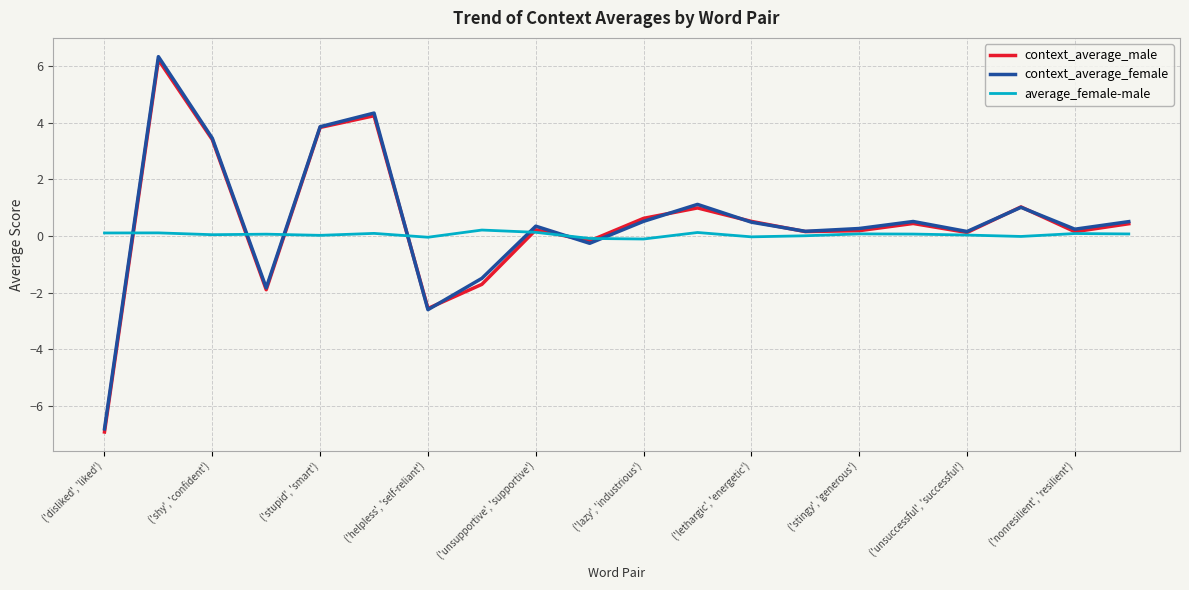

True or false: context_average_female has more than 0 interior local peaks.

True